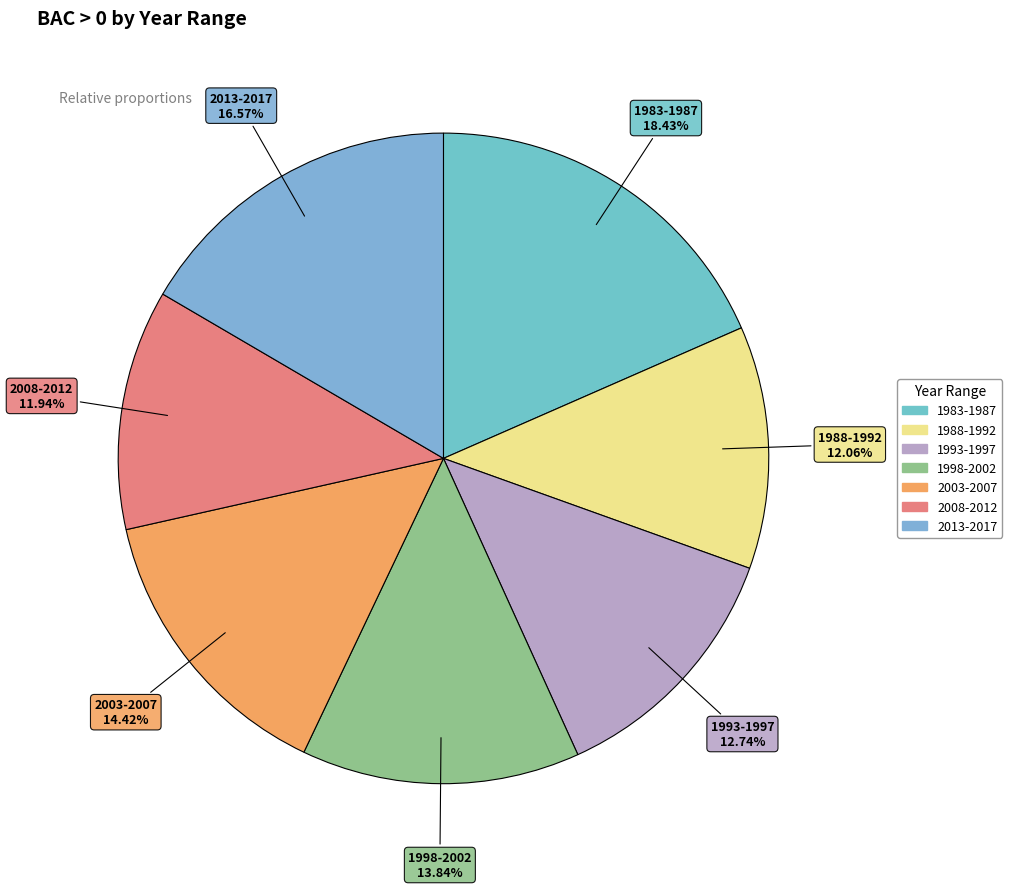

Is there any slice that represents more than half of the pie?

No